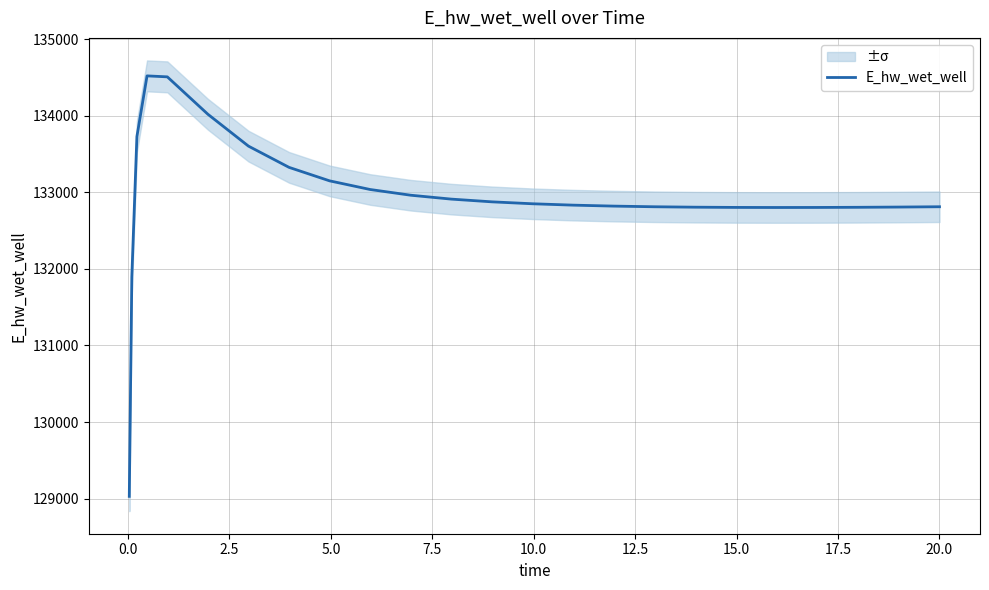

Count the number of categories in the chart.

25